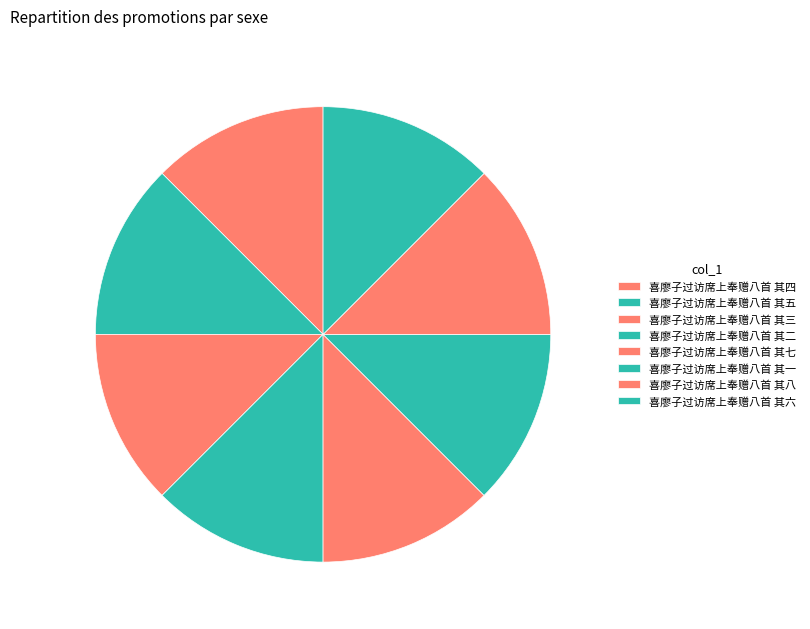

What is the ratio of the value at 喜廖子过访席上奉赠八首 其一 to the value at 喜廖子过访席上奉赠八首 其八?

1.0